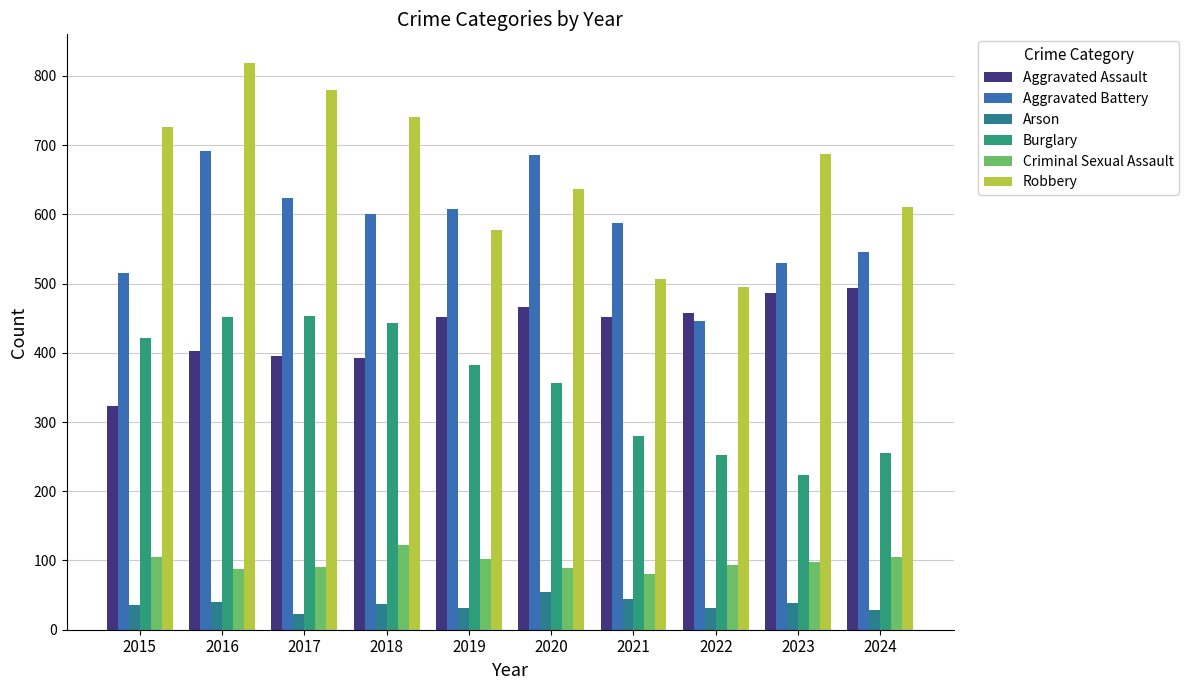

Which series has the largest total across all categories?

Robbery